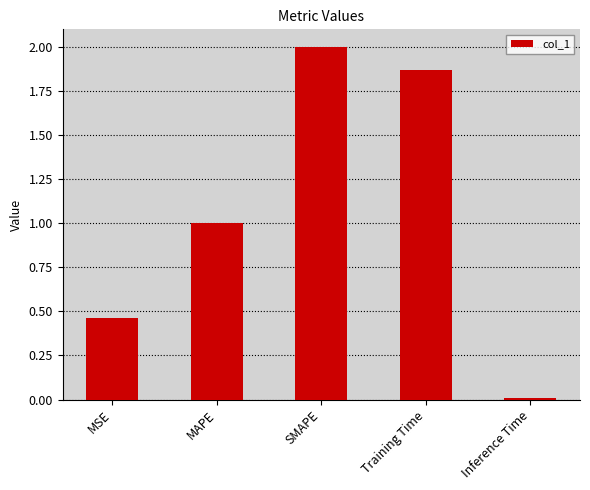

True or false: the data shows 2.0 at SMAPE.

True